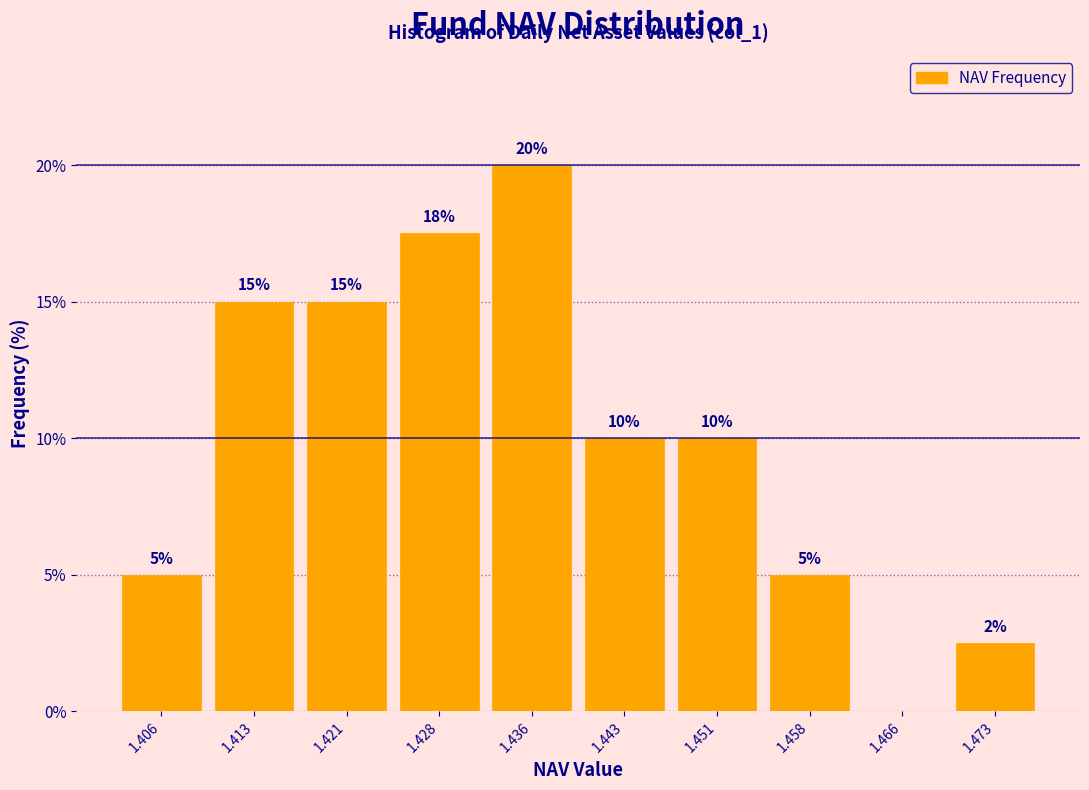

Over which range of the x-axis is the bar tallest?

1.432 to 1.439